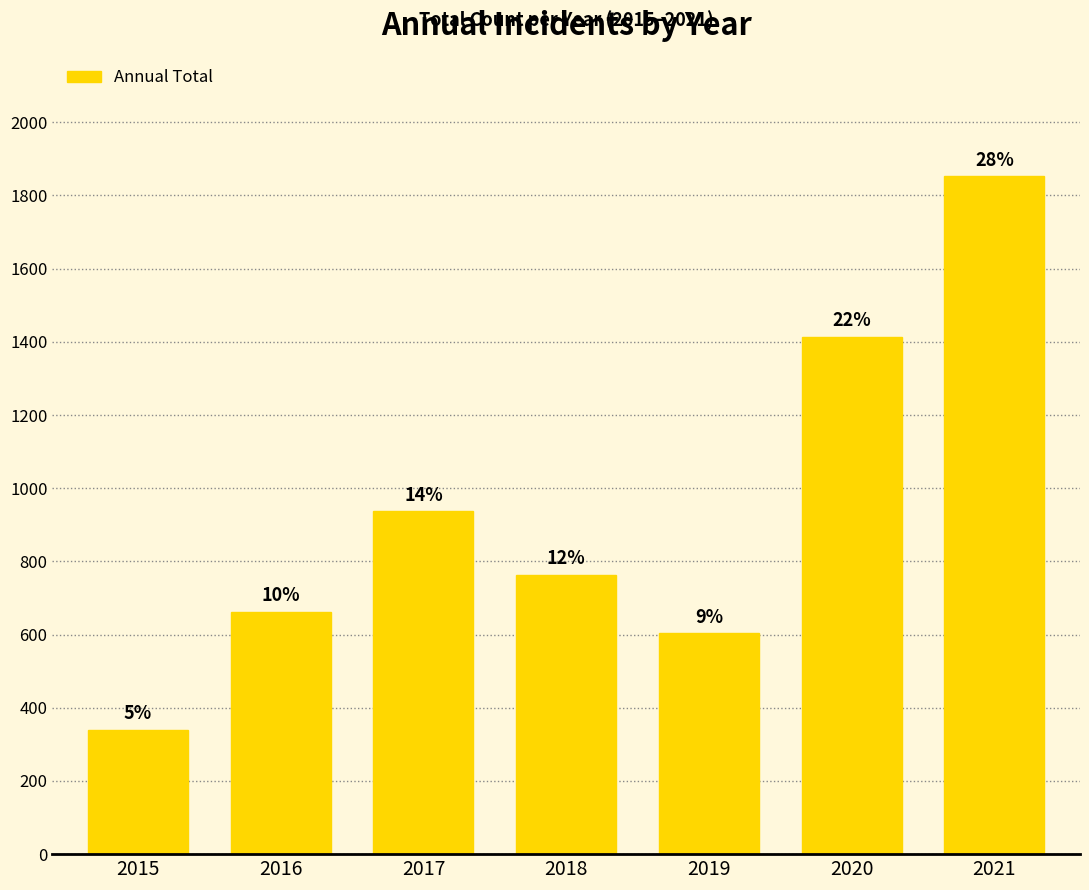

What is the smallest value displayed?

340